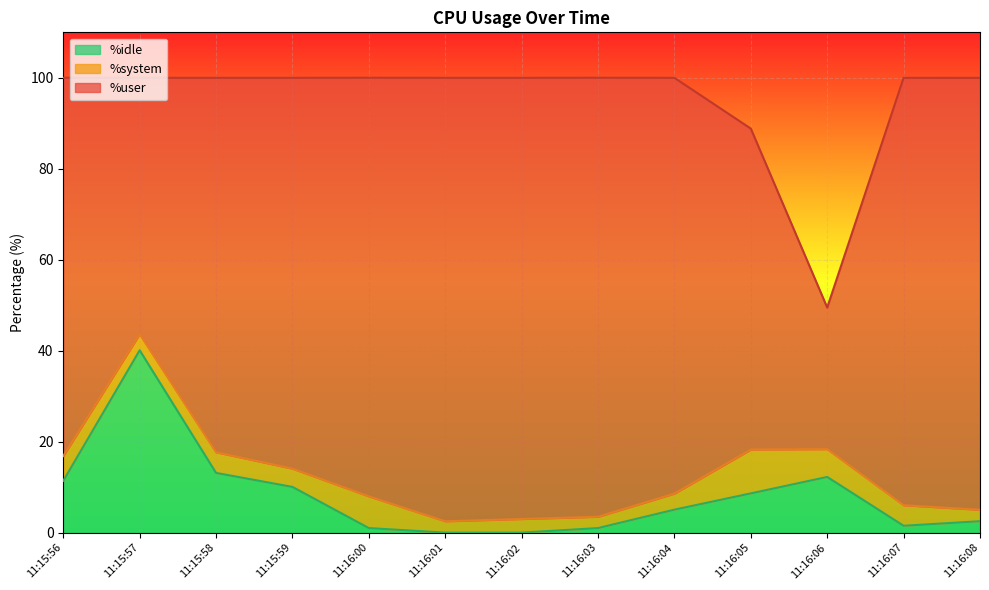

True or false: %system has a value of 15.2 at 11:16:05.

False